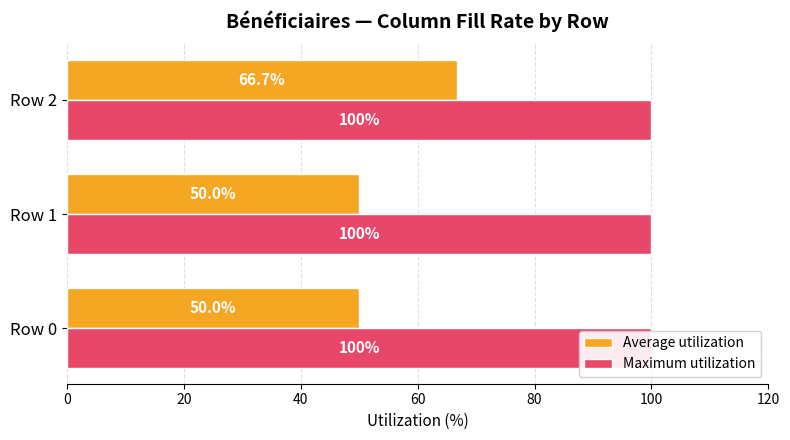

What is the approximate value of Average utilization at Row 0?

50.0